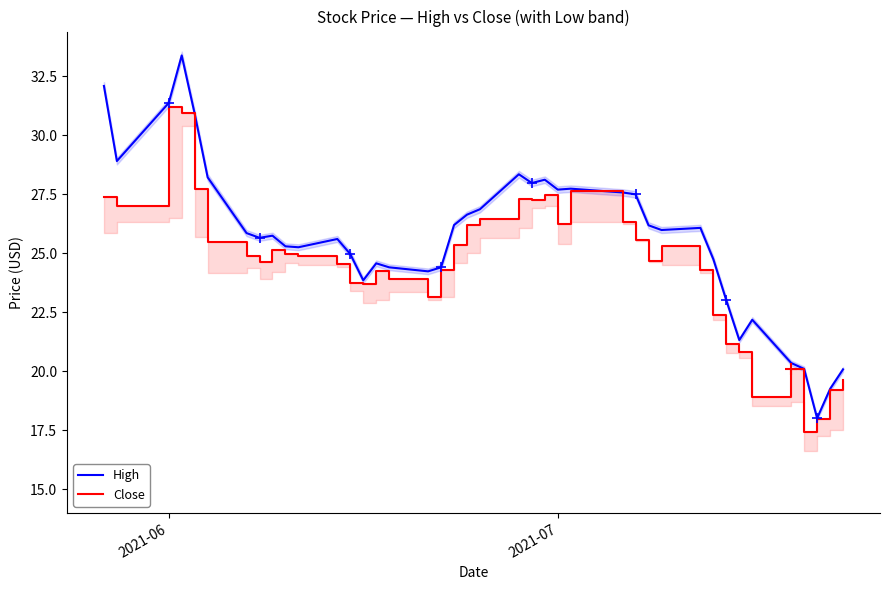

Which series reaches the minimum Y coordinate?

Close